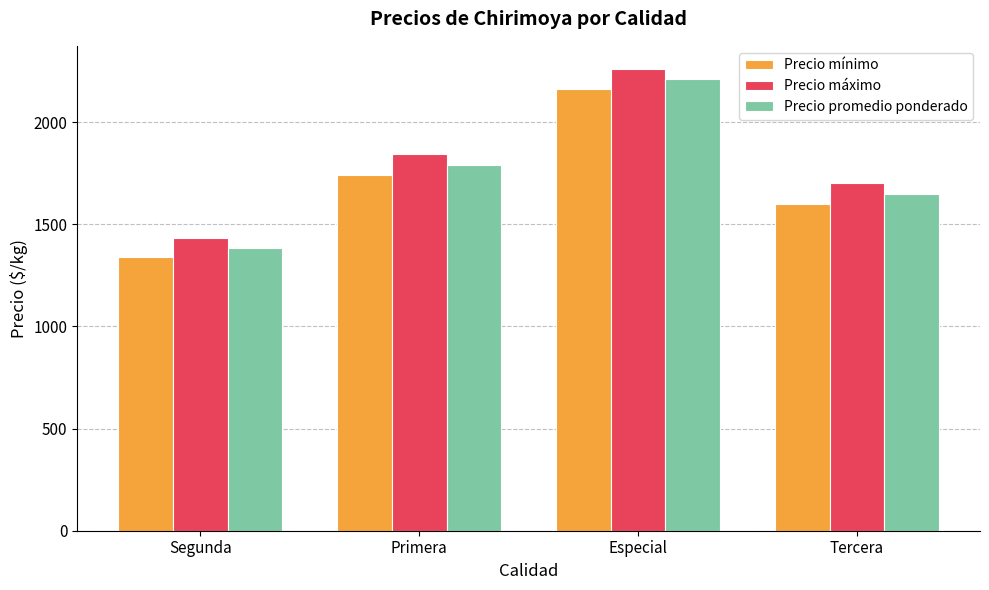

Reading right to left, what are all the values shown in this chart?

Precio mínimo: 1600	2160	1742	1338
Precio máximo: 1700	2260	1842	1433
Precio promedio ponderado: 1650	2210	1792	1383